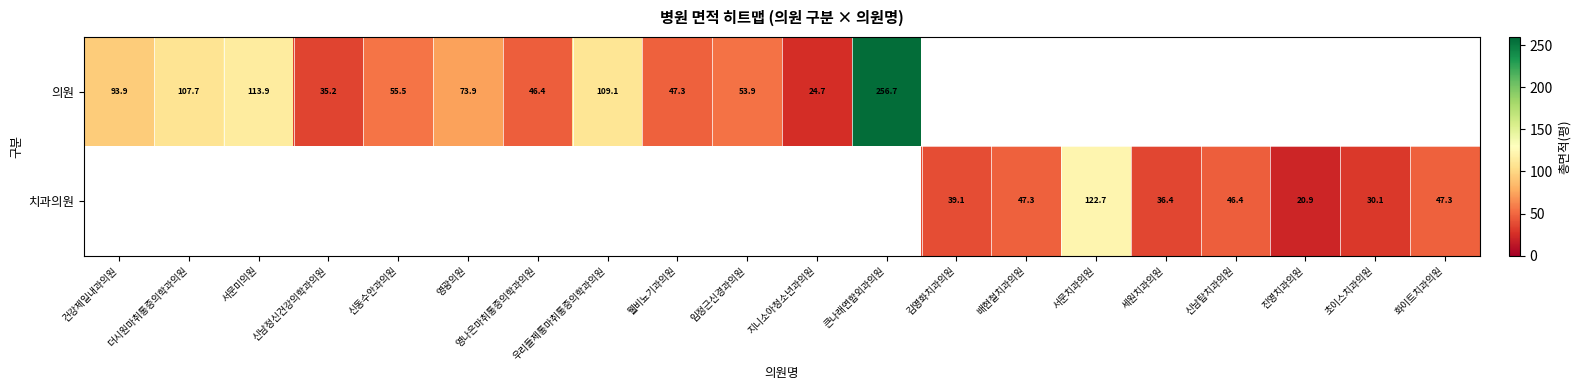

Which series changed the most between 신동수안과의원 and 큰나래연합외과의원?

의원